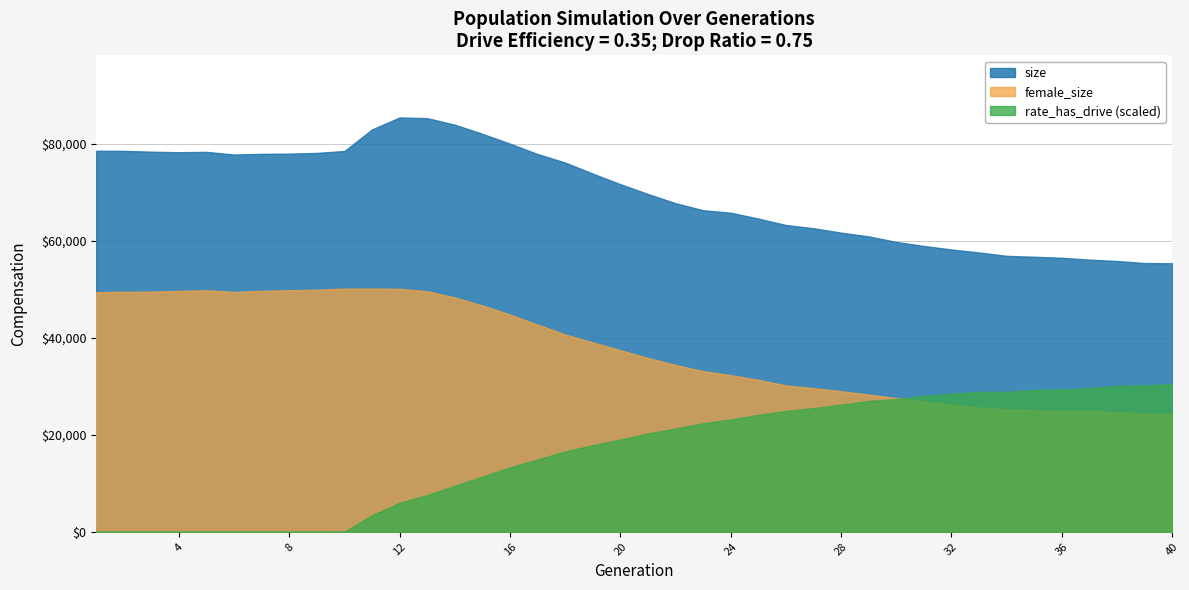

List the labels in order of size value, smallest first.

40, 39, 38, 37, 36, 35, 34, 33, 32, 31, 30, 29, 28, 27, 26, 25, 24, 23, 22, 21, 20, 19, 18, 6, 17, 7, 8, 9, 4, 5, 3, 10, 2, 1, 16, 15, 11, 14, 13, 12